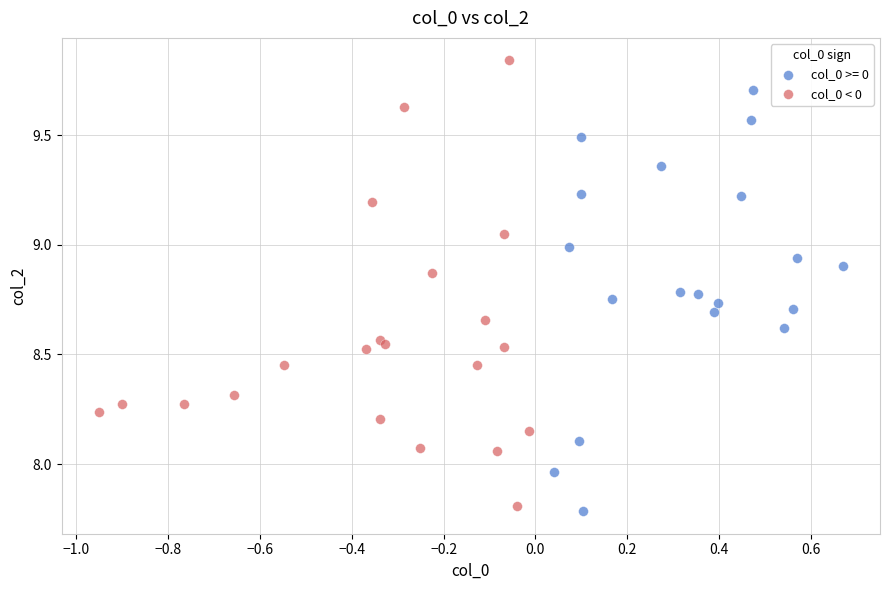

Which series reaches the maximum Y coordinate?

col_0 < 0